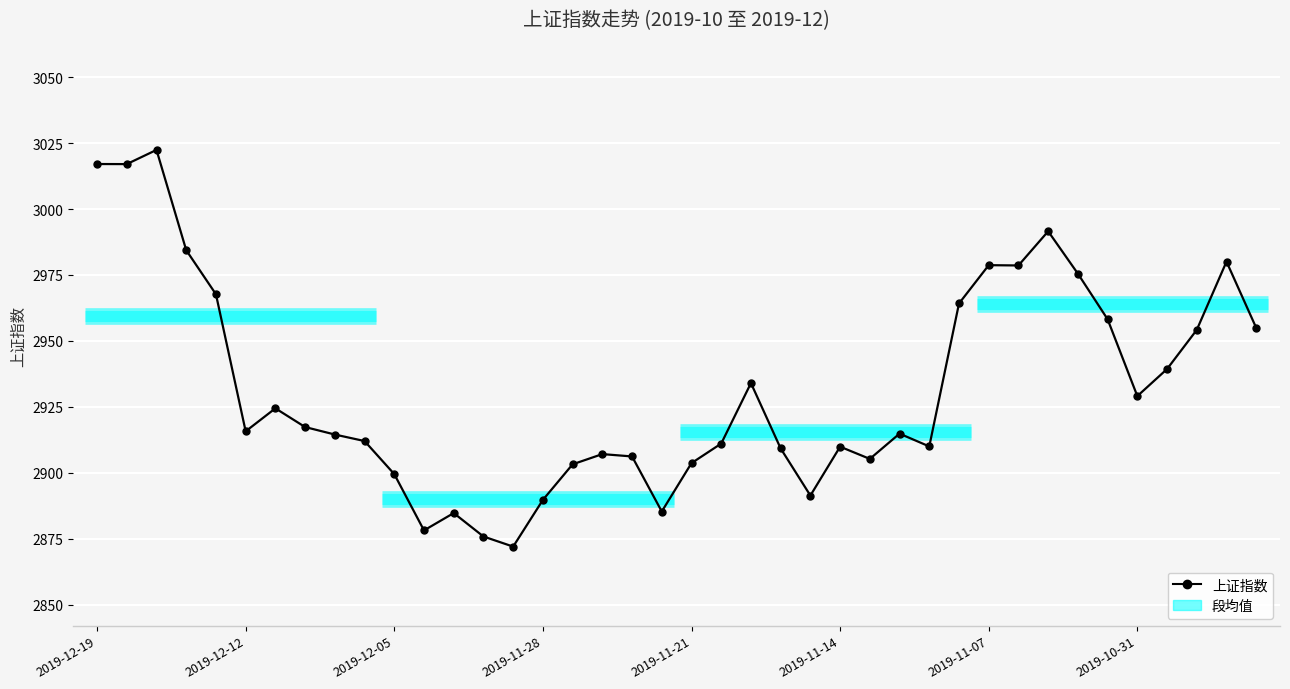

What position from the left is 34?

35